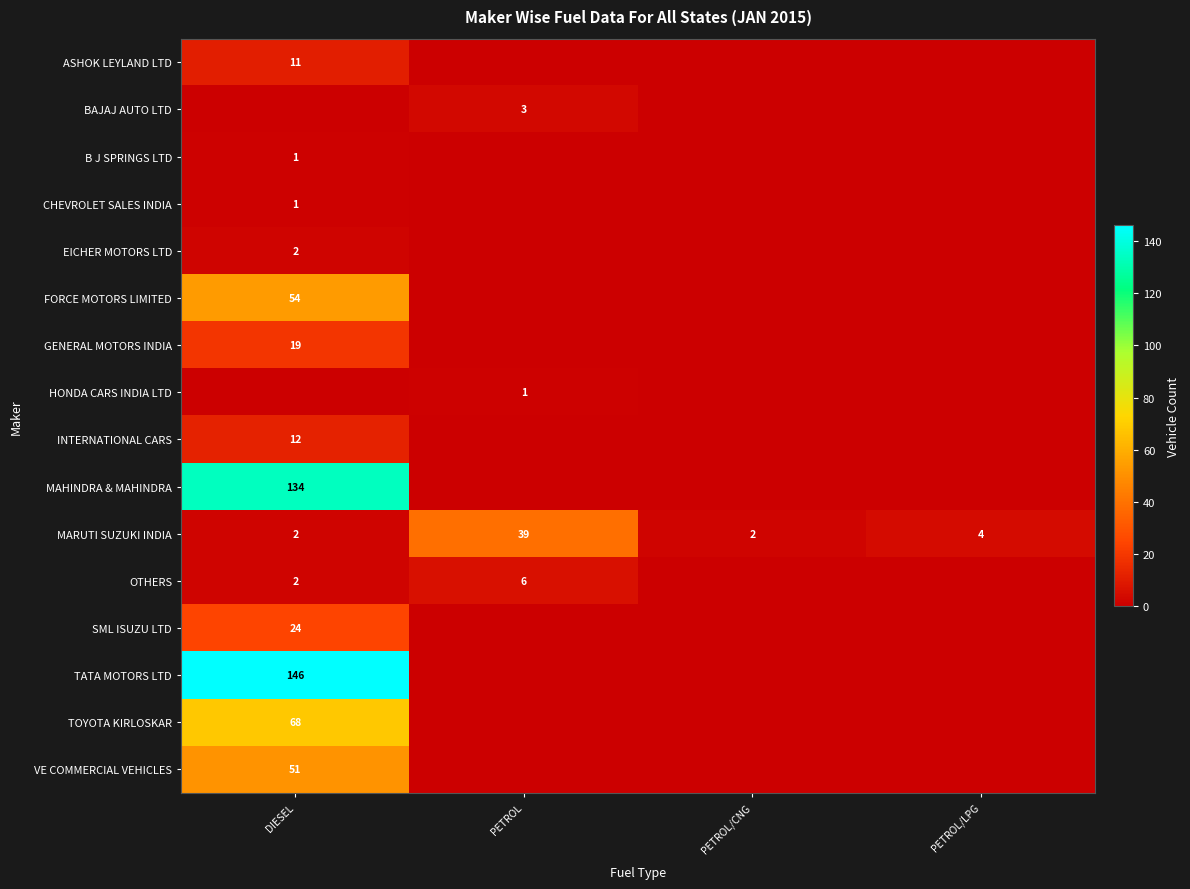

The value of MARUTI SUZUKI INDIA at PETROL/LPG is 2. True or false?

False